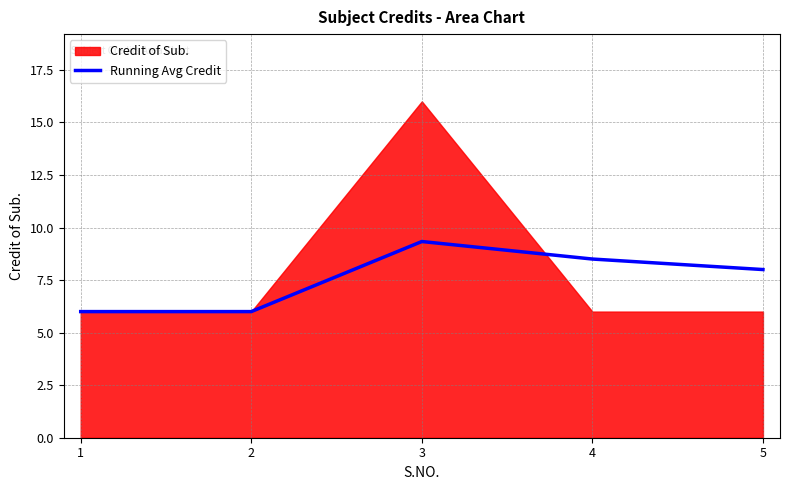

How many data points does each series have?

5